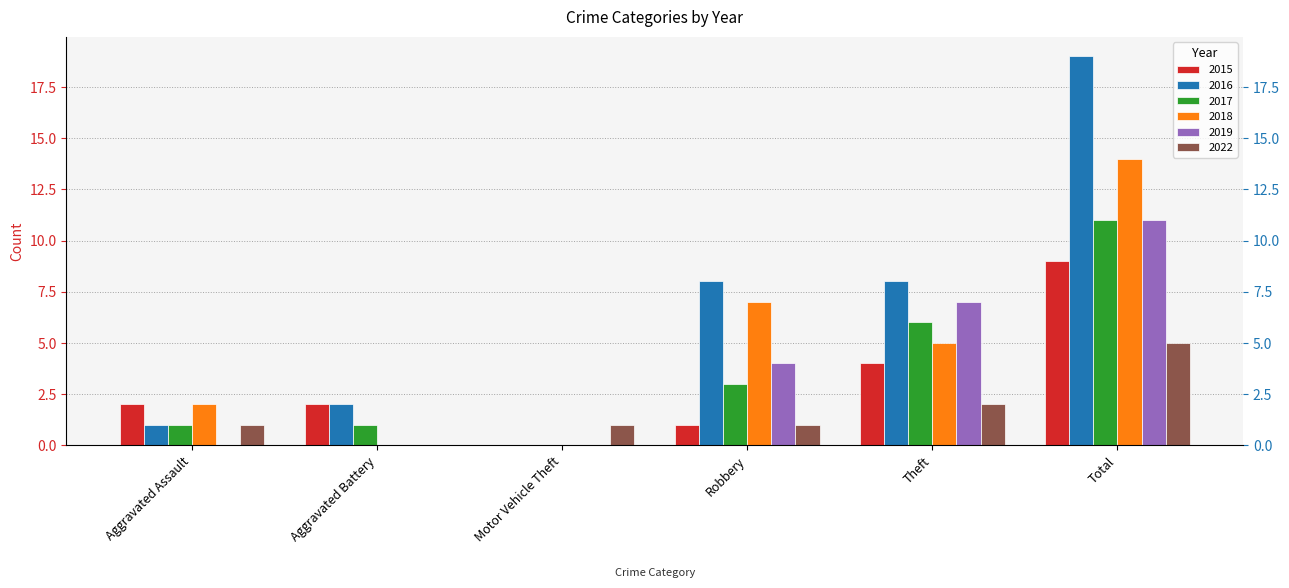

What is the label of the 6th bar from the right?

Aggravated Assault